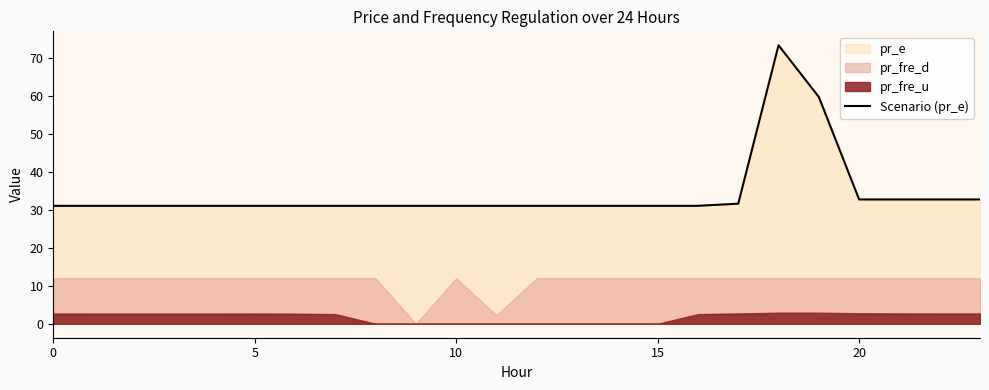

True or false: the data has more than 1 interior local peaks.

False